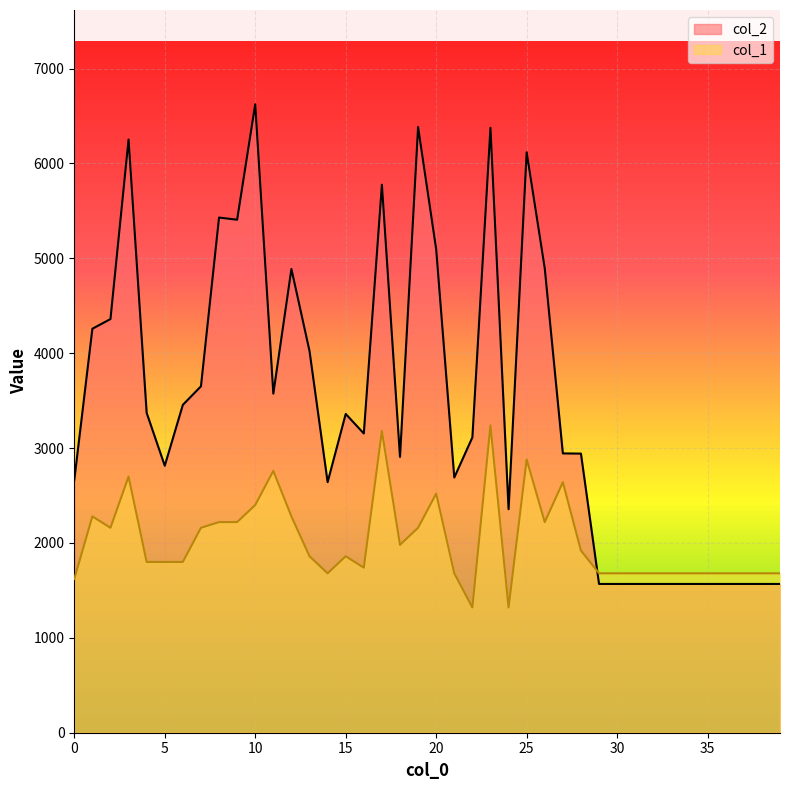

What are all the series names shown in the legend?

col_2, col_1